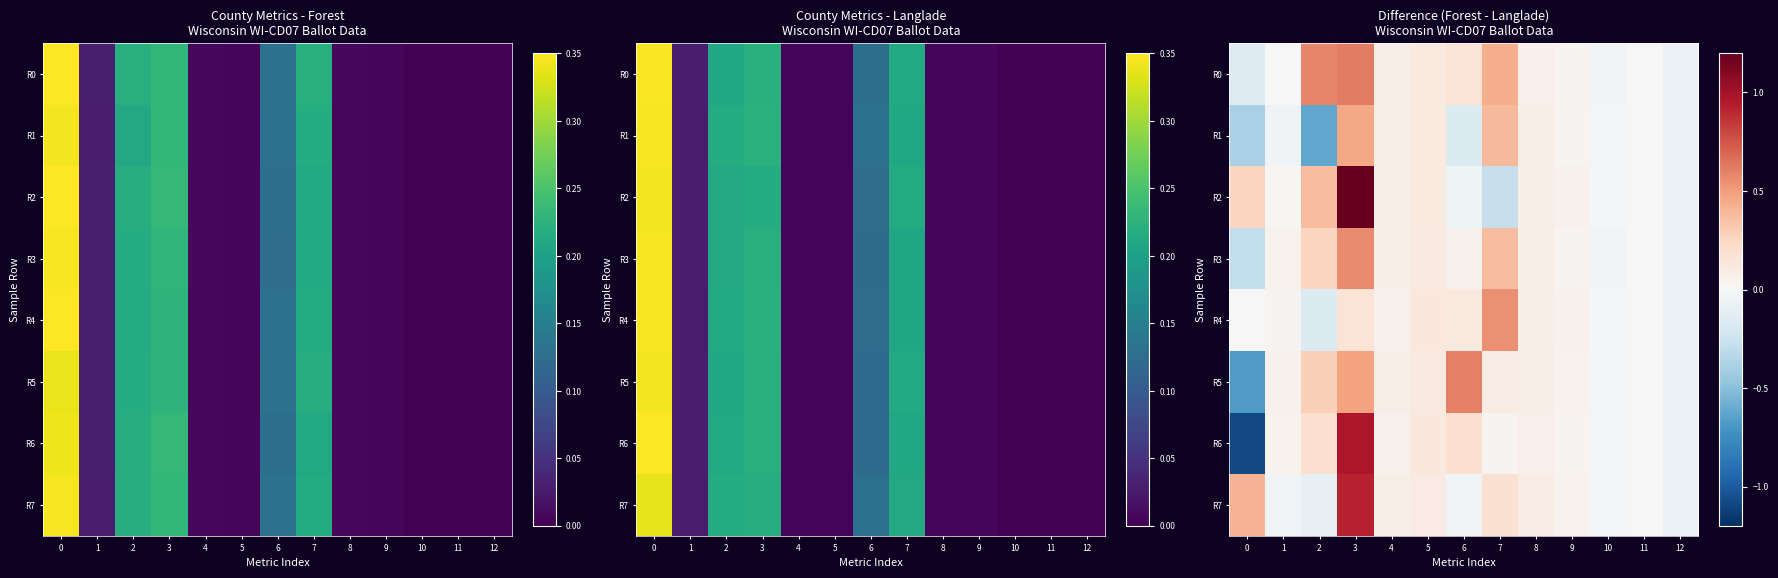

What is the difference between the second highest and minimum values in the R6 series?

1.3